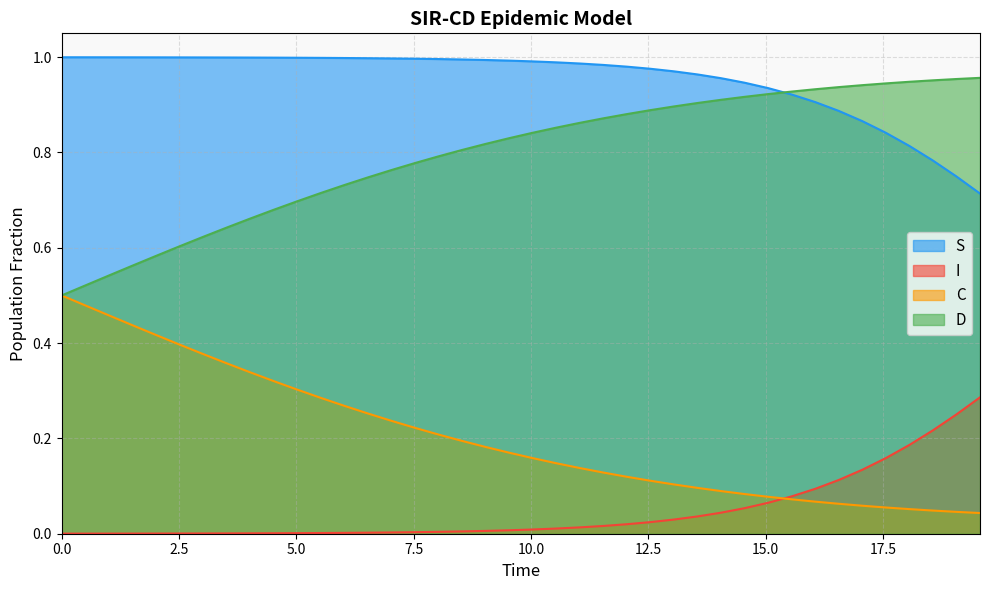

Count the number of categories in the chart.

40